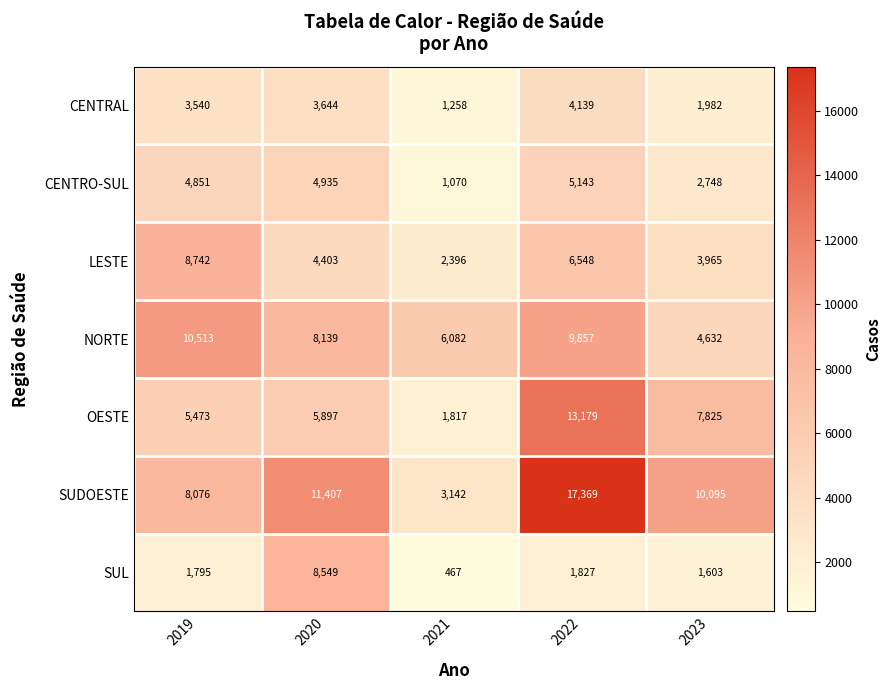

True or false: CENTRAL has a value of 3644 at 2020.

True